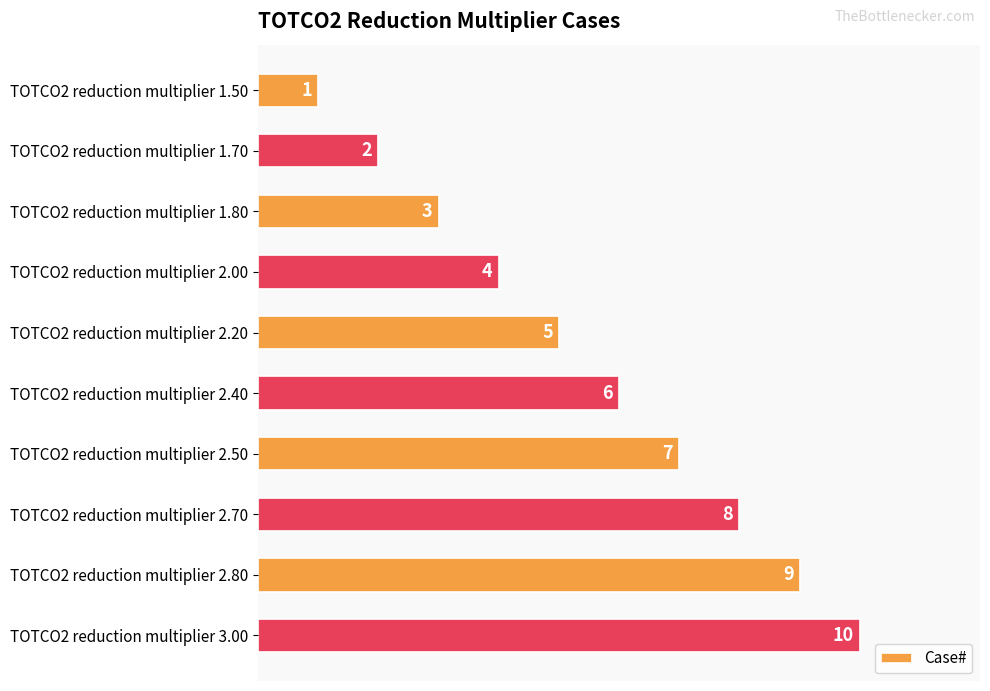

How many bars are there in total?

10